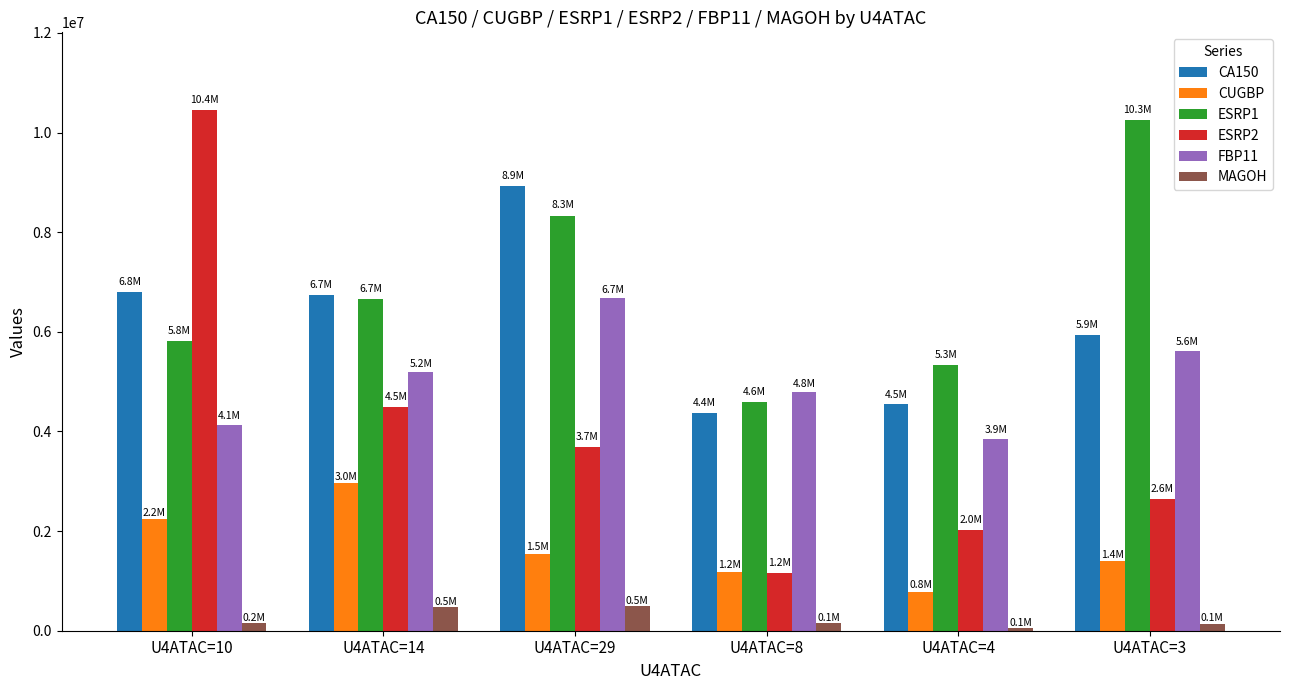

What is the label of the 1st bar from the left?

U4ATAC=10